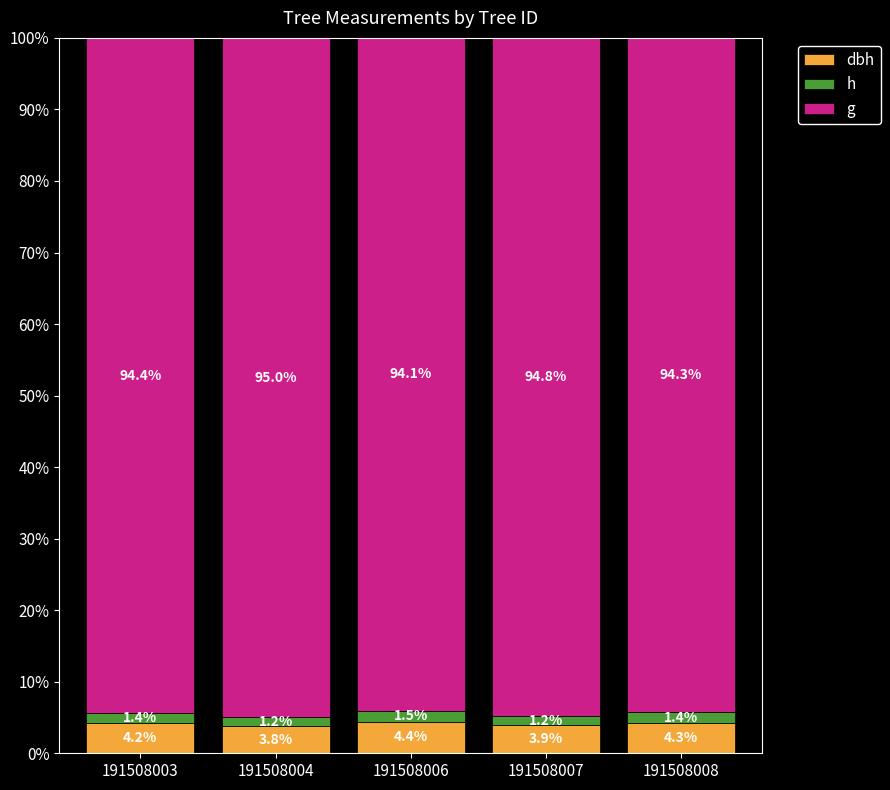

What is the total value across all series at 191508006?

100.0